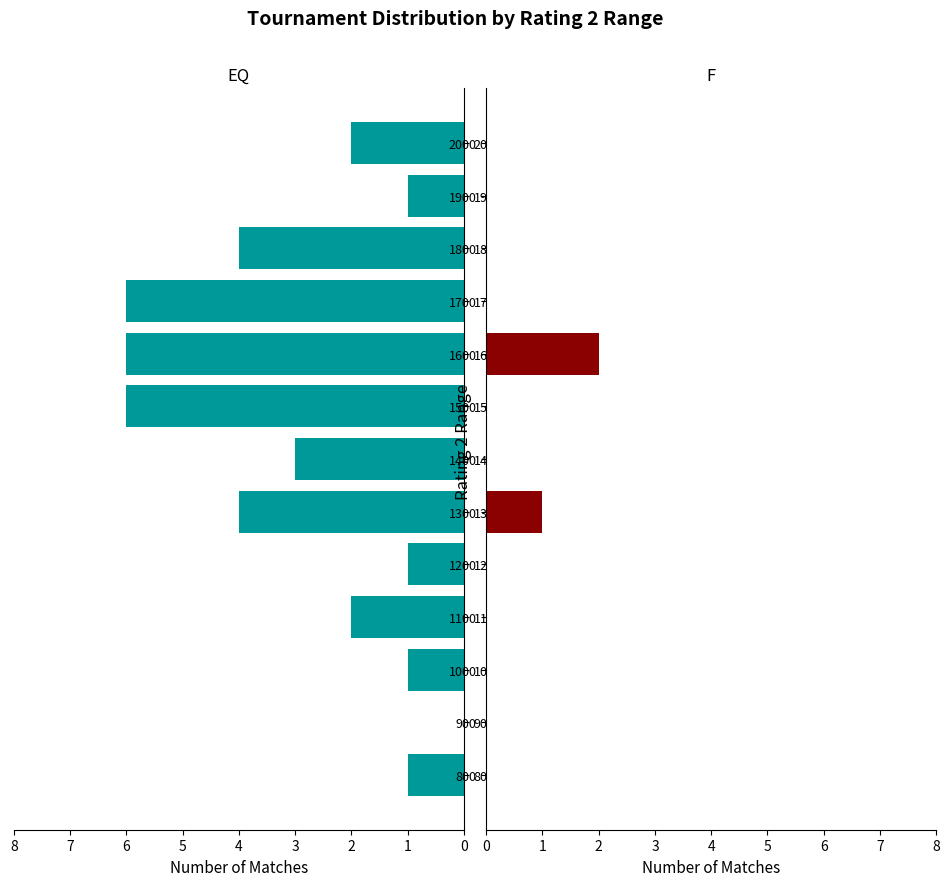

Which series has the largest total across all categories?

EQ